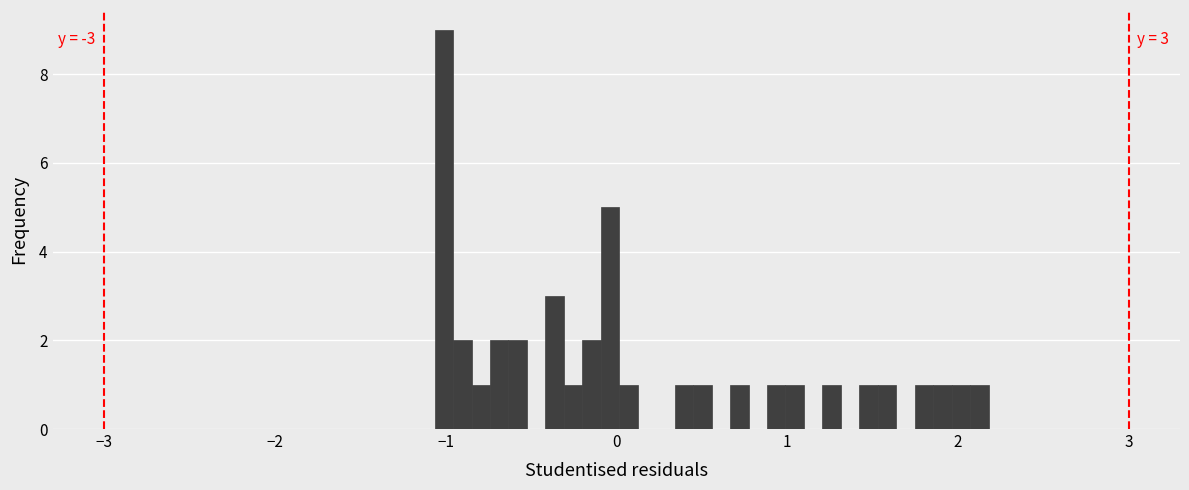

Around what value on the x-axis is the tallest bar? Give the approximate position of its centre, as read against the axis.

-1.0